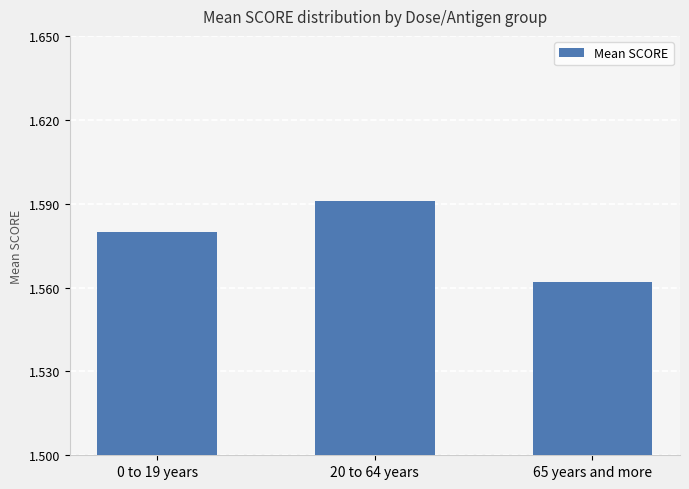

Which label corresponds to the smallest value in the chart?

65 years and more